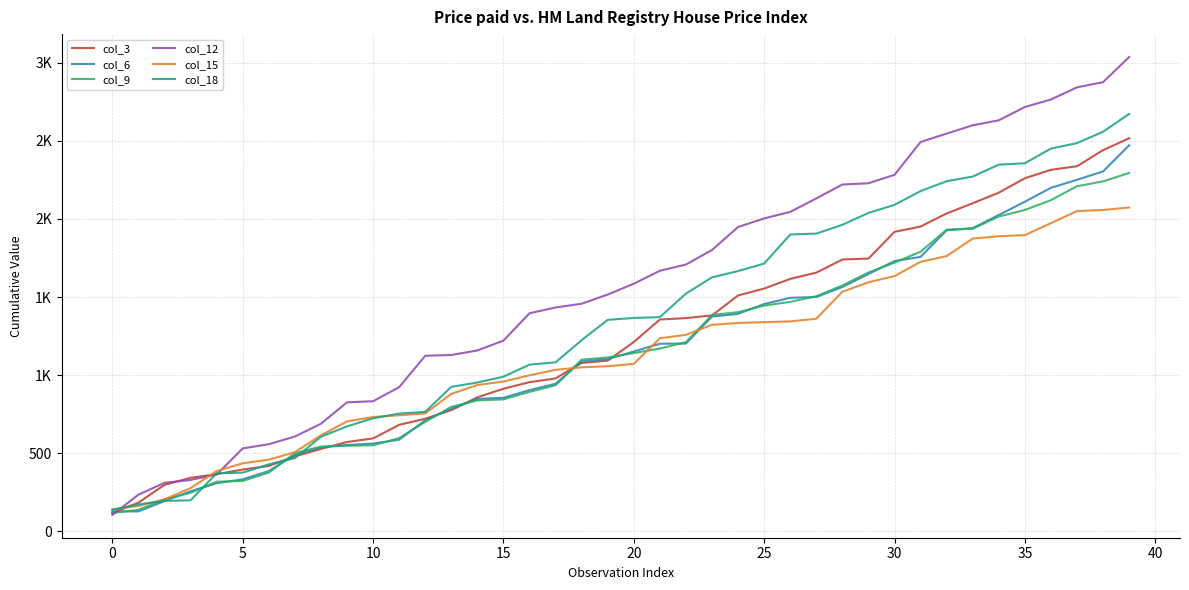

Does the chart have visible grid lines?

Yes